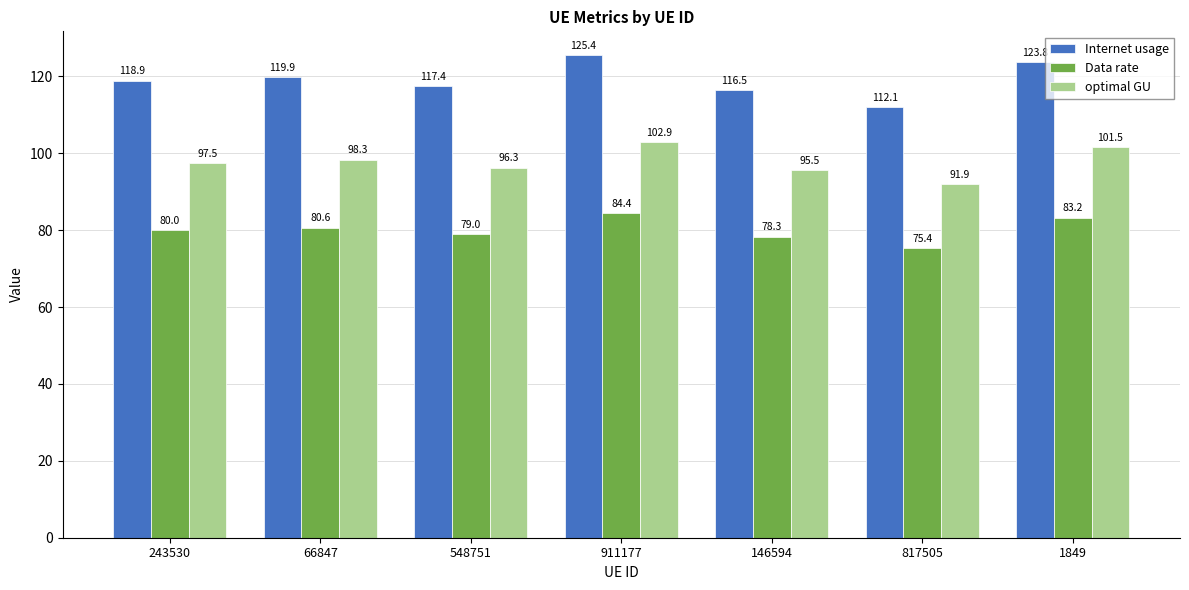

Between 66847 and 548751, which series saw the biggest shift?

Internet usage